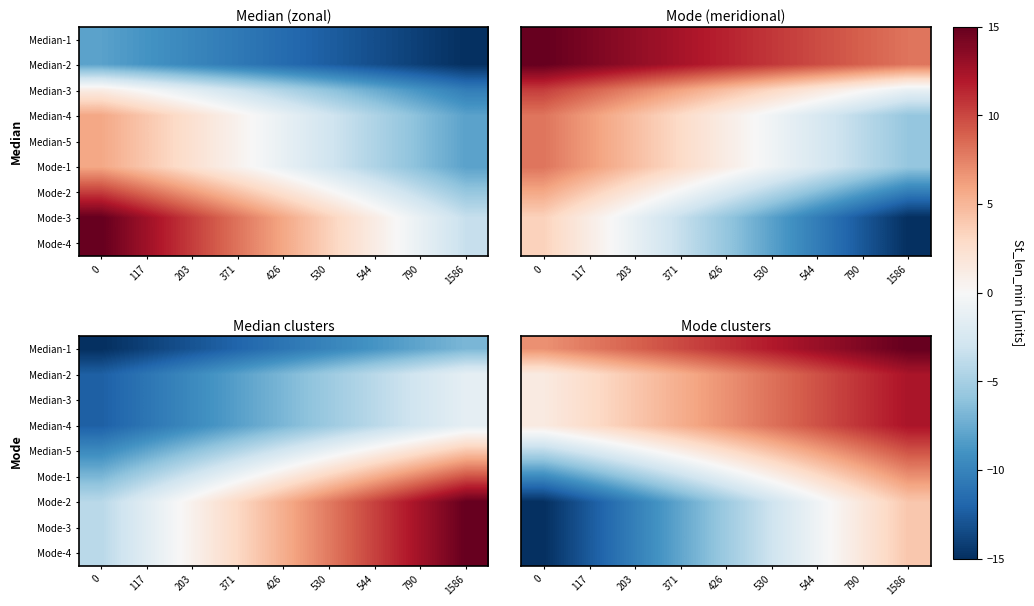

How many series are shown in this chart?

9